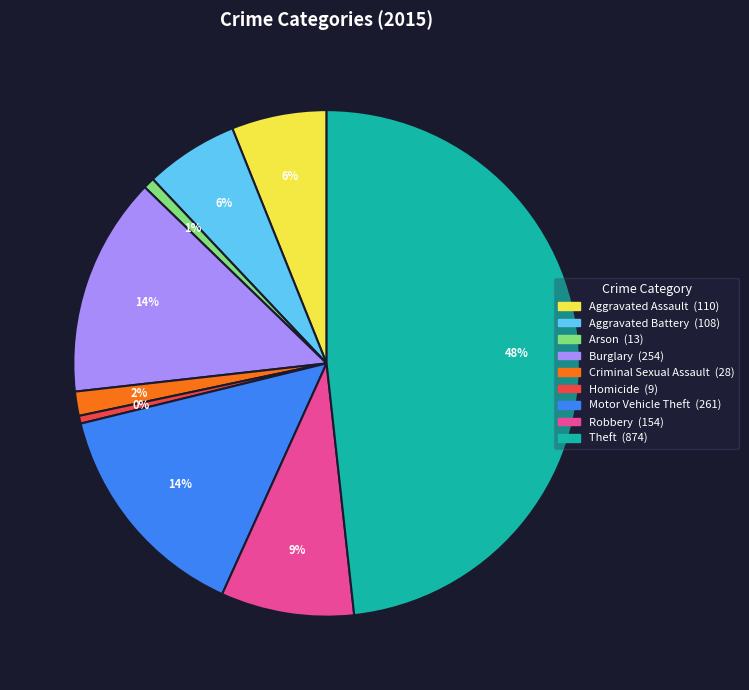

What is the largest slice in the pie chart?

Theft